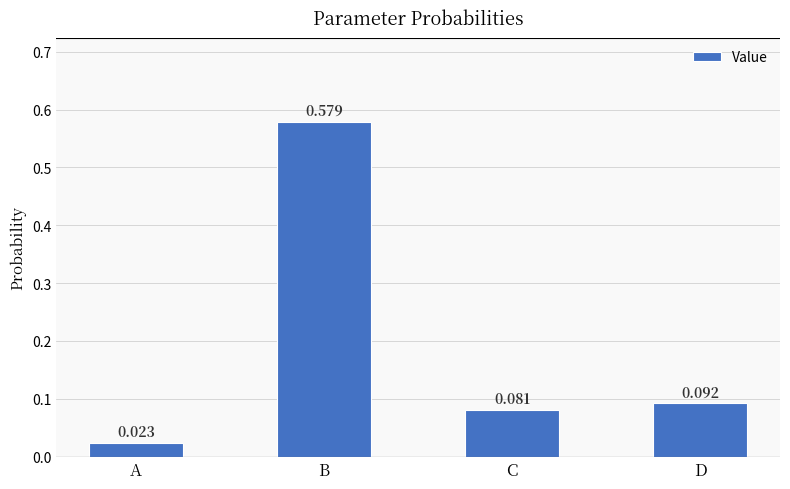

Where is the data nearest to the value 0?

A